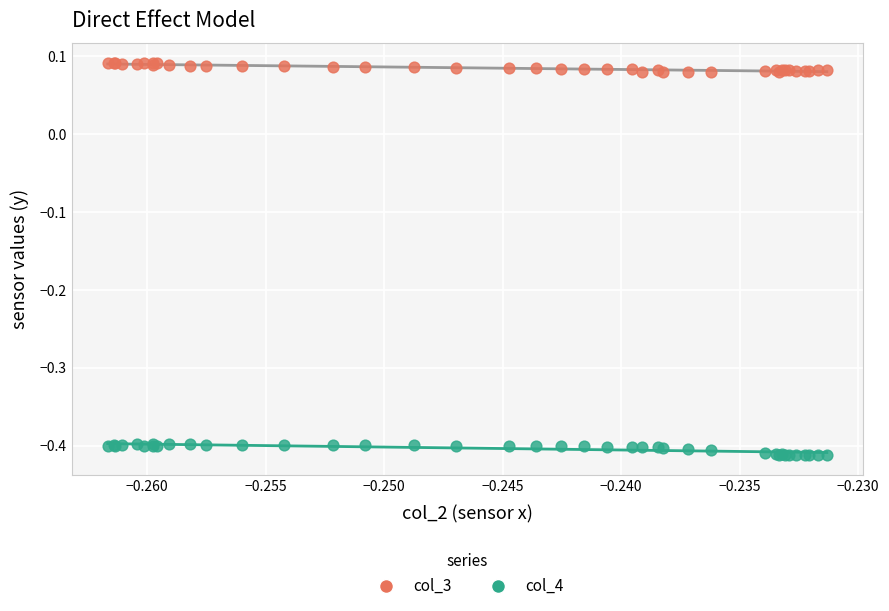

Which series contains the highest Y value?

col_3